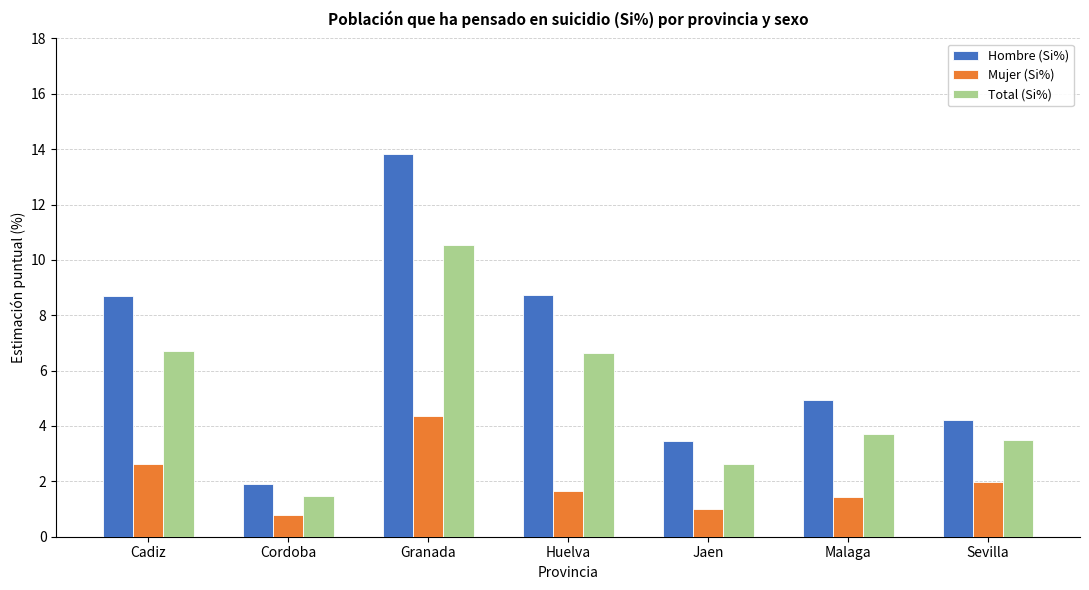

What is the label of the 7th bar from the left?

Sevilla